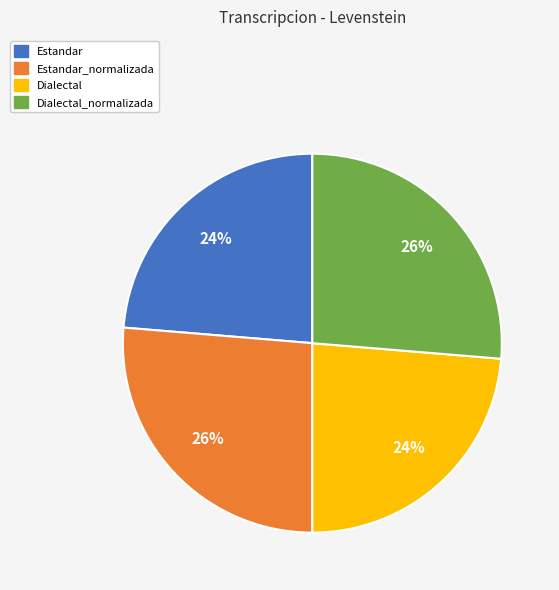

The Dialectal slice represents 24% of the pie. True or false?

True